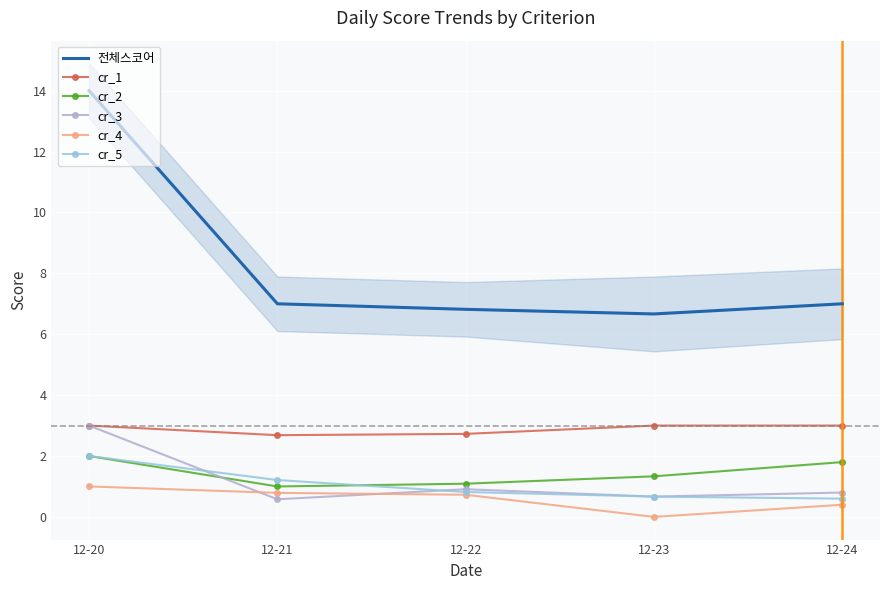

How many values in cr_4 are above zero?

4